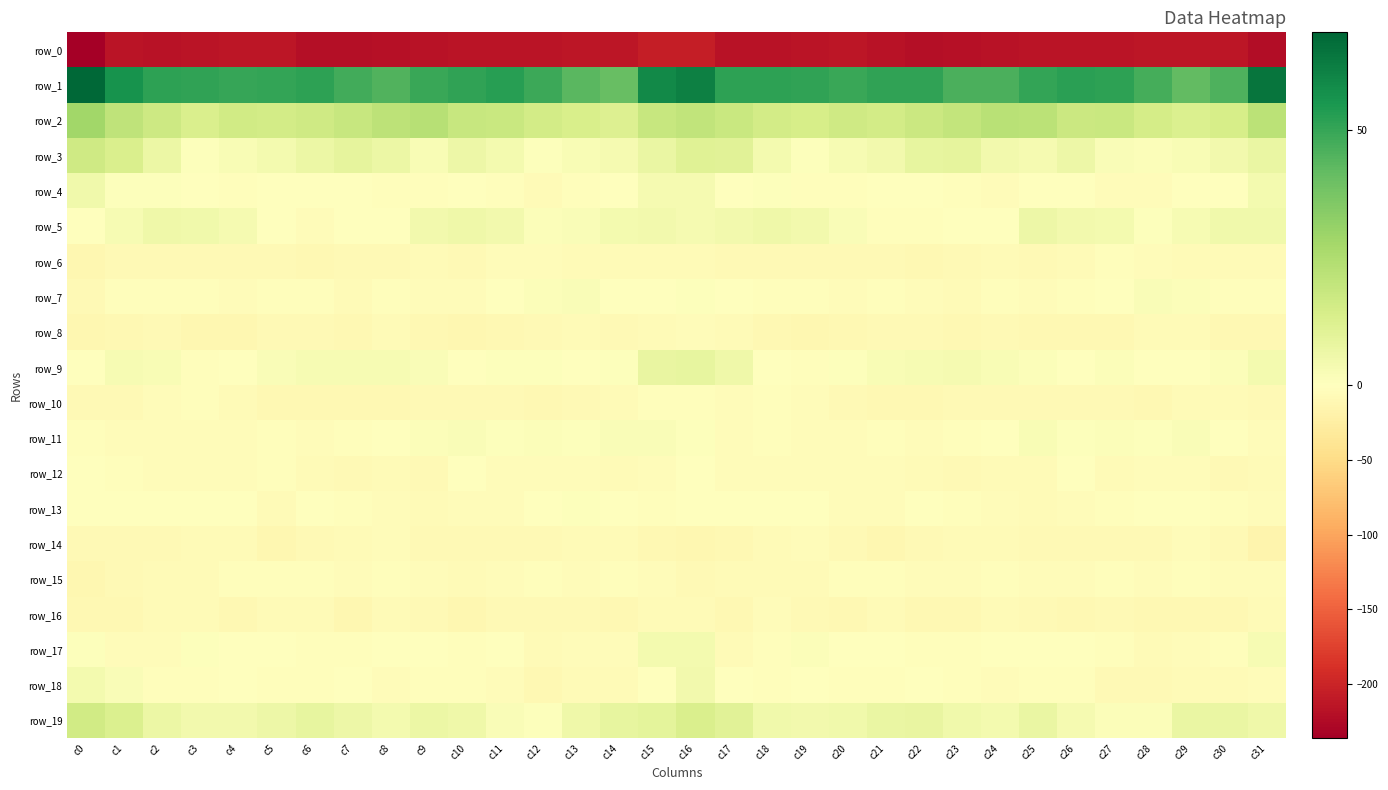

What is the average value of the row_14 series?

-8.1